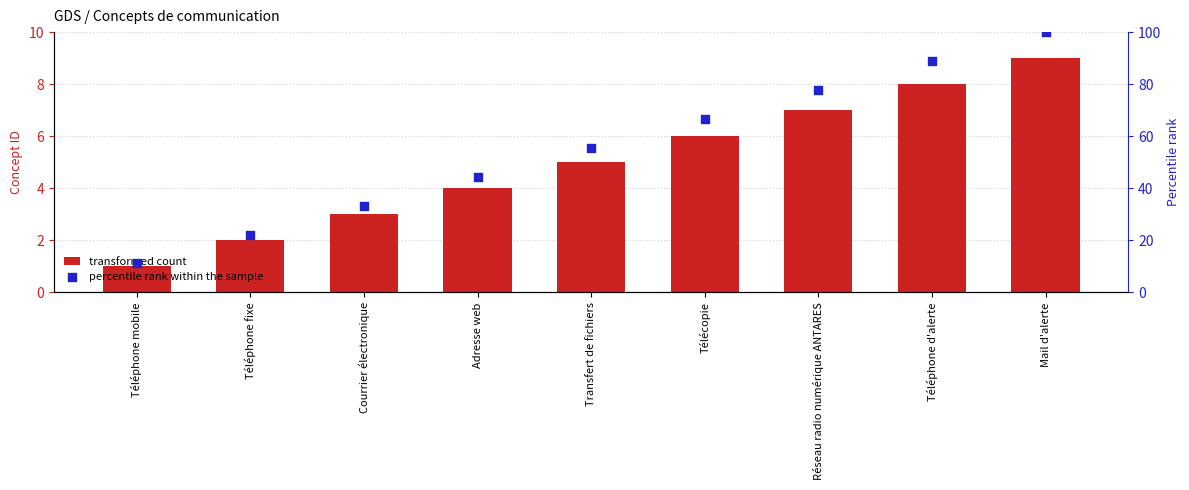

Which series has the largest Y range (max minus min)?

percentile rank within the sample